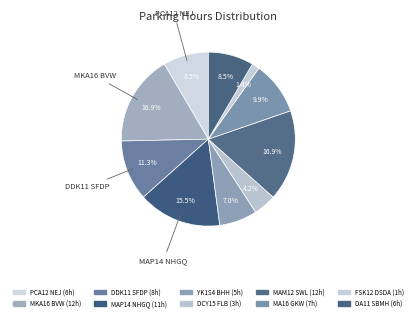

How much of the chart is everything except MAM12 SWL?

83.1%